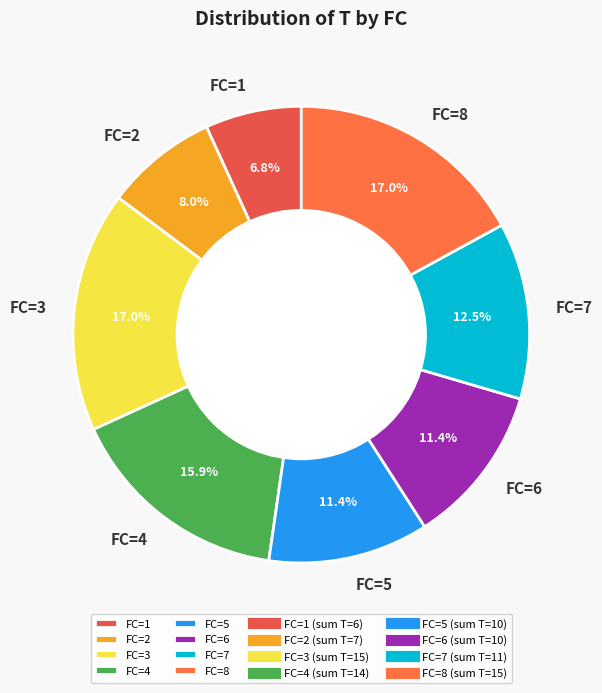

Is it true that FC=8 is 22% of the pie?

False